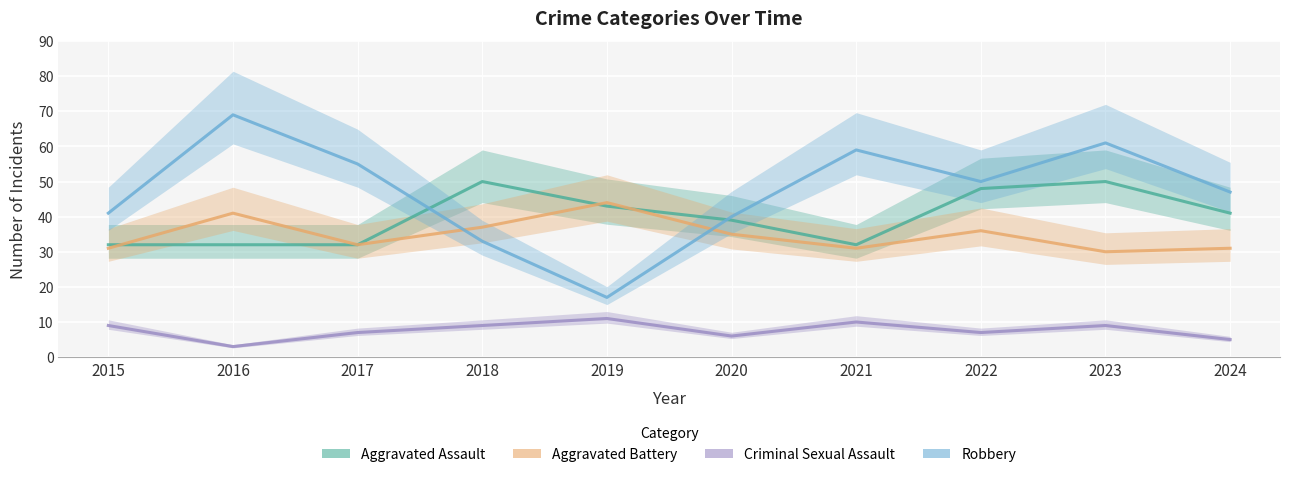

Which category has the highest value across all series?

2016